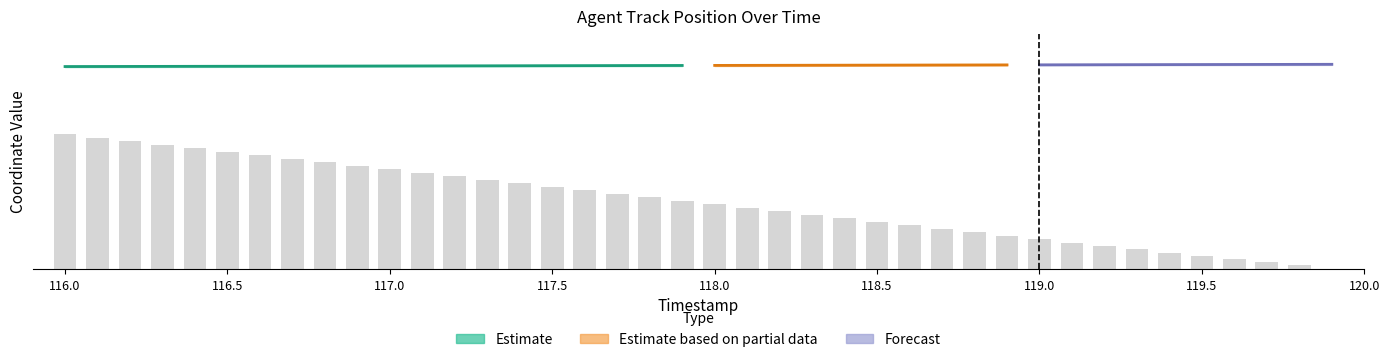

Reading right to left, what are all the values shown in this chart?

119.9=10.0	119.8=50.0	119.7=85.0	119.6=125.0	119.5=165.0	119.4=205.0	119.3=245.0	119.2=290.0	119.1=330.0	119.0=370.0	118.9=415.0	118.8=460.0	118.7=500.0	118.6=545.0	118.5=585.0	118.4=630.0	118.3=675.0	118.2=715.0	118.1=760.0	118.0=800.0	117.9=845.0	117.8=890.0	117.7=930.0	117.6=975.0	117.5=1020.0	117.4=1060.0	117.3=1105.0	117.2=1145.0	117.1=1190.0	117.0=1235.0	116.9=1275.0	116.8=1320.0	116.7=1365.0	116.6=1405.0	116.5=1450.0	116.4=1490.0	116.3=1535.0	116.2=1580.0	116.1=1620.0	116.0=1665.0